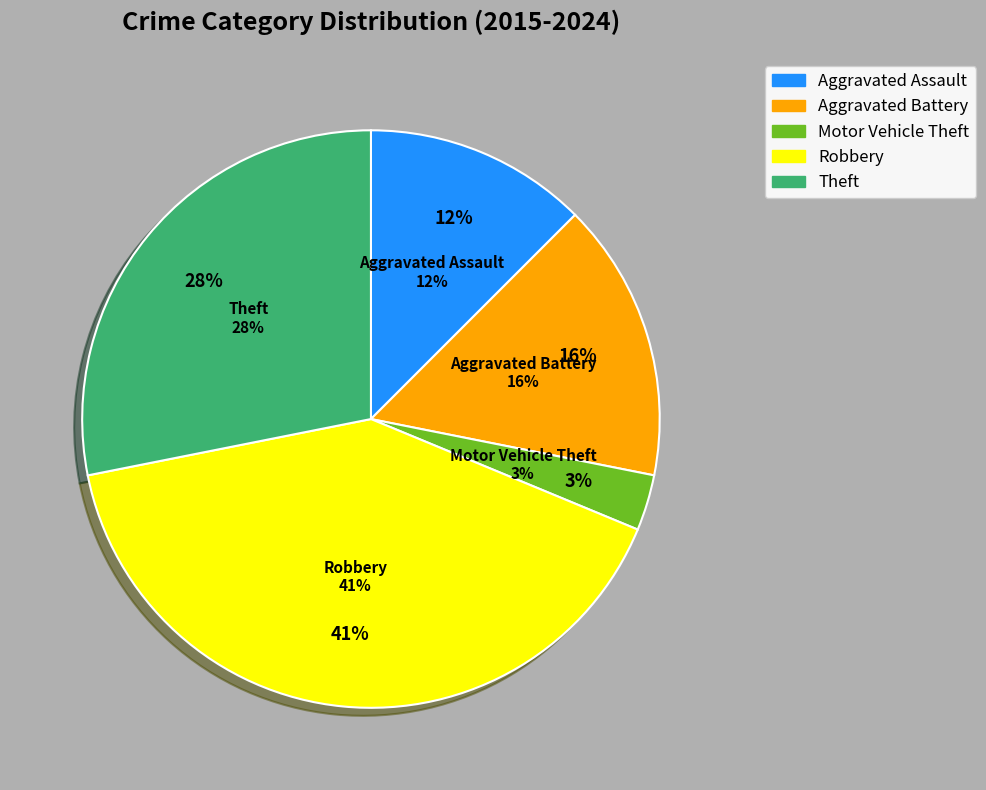

Which has a higher value, Aggravated Battery or Robbery?

Robbery